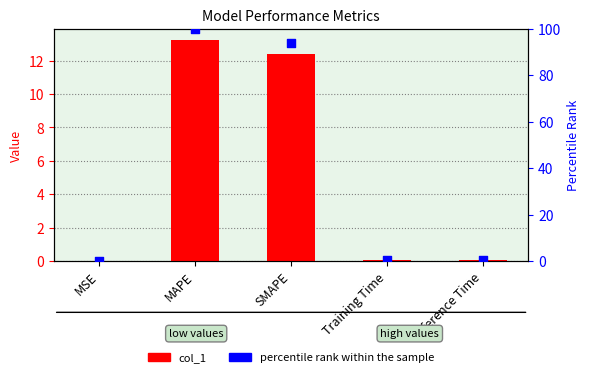

Is the value of percentile rank within the sample at MSE greater than the value of col_1 at MSE?

Yes